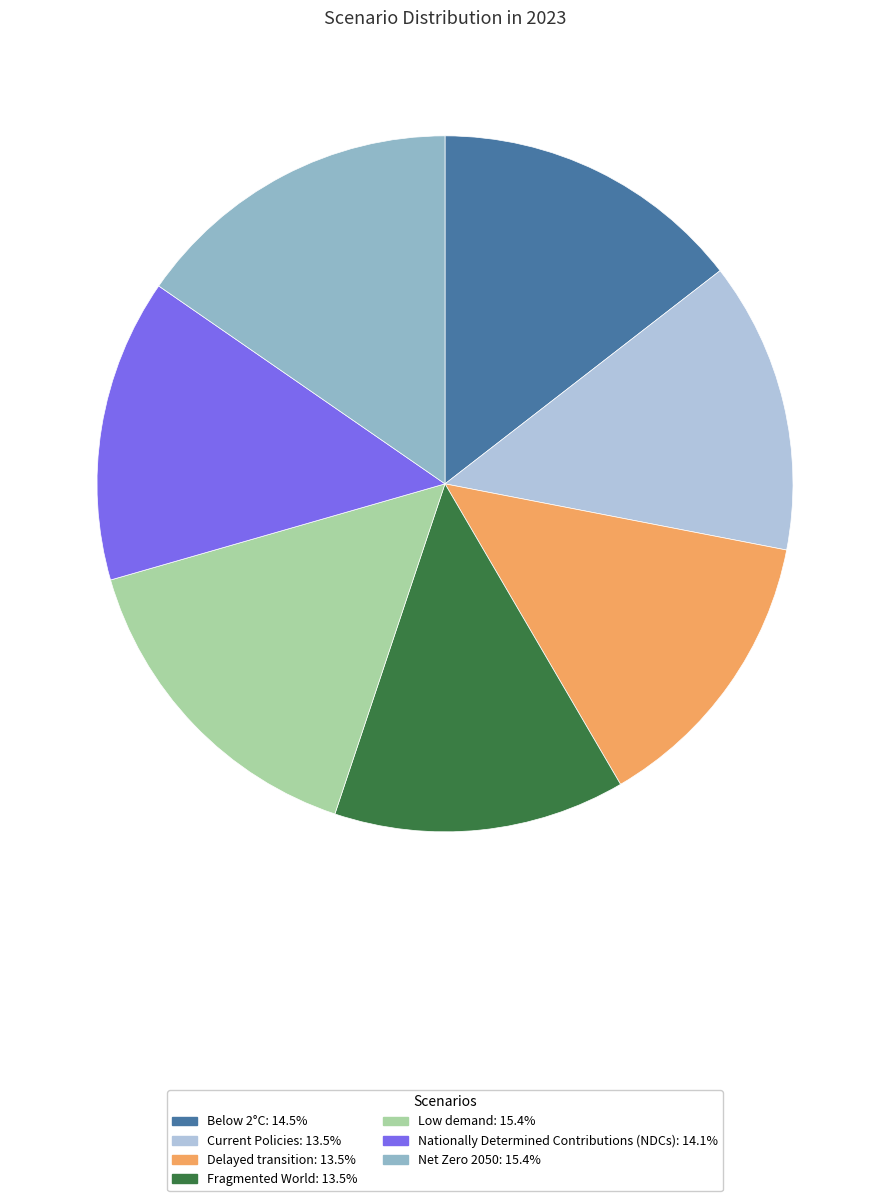

Do Delayed transition and Below 2°C together represent more than half of the pie?

No